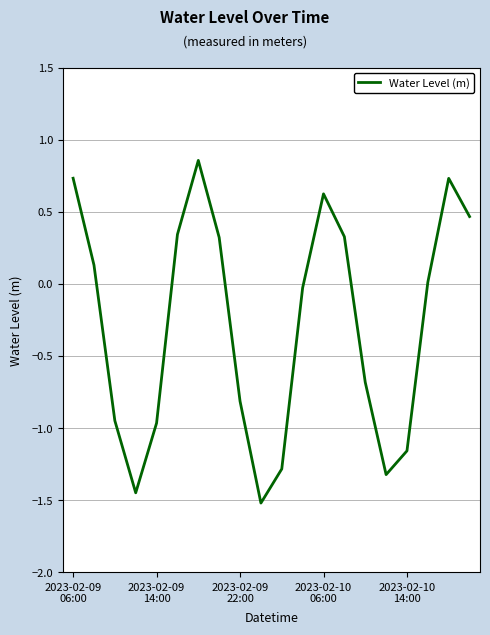

How many lines are shown in the chart?

1